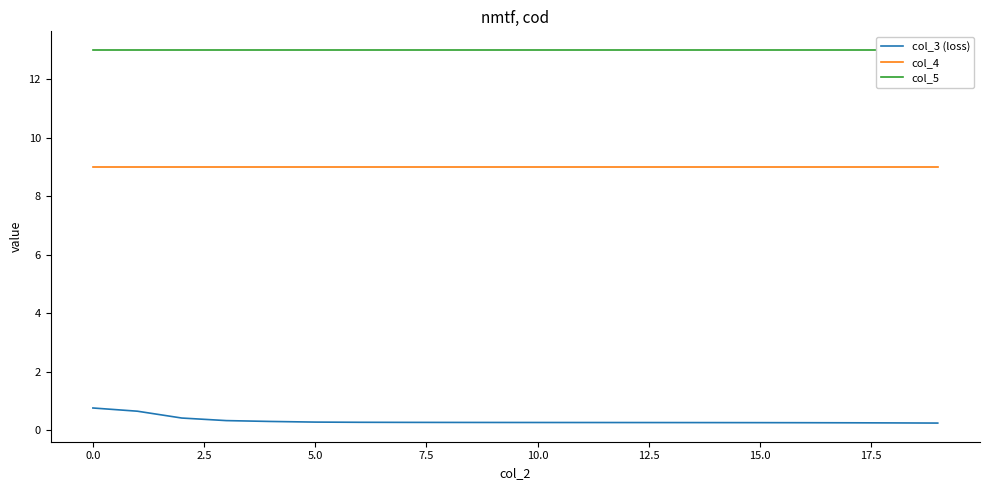

True or false: col_3 (loss) and col_4 cross at least once.

False